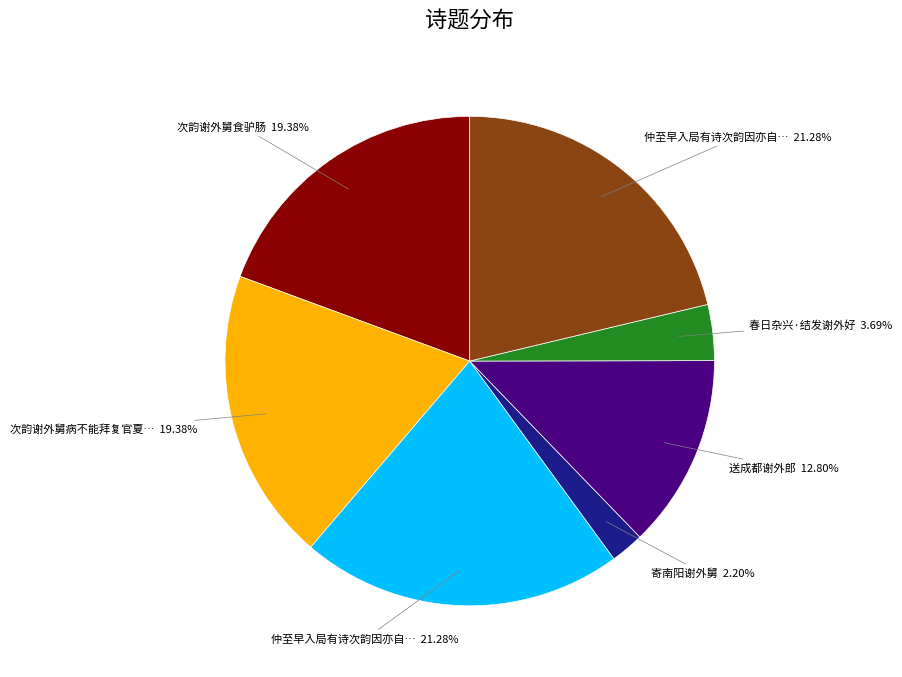

Does any single category account for the majority?

No